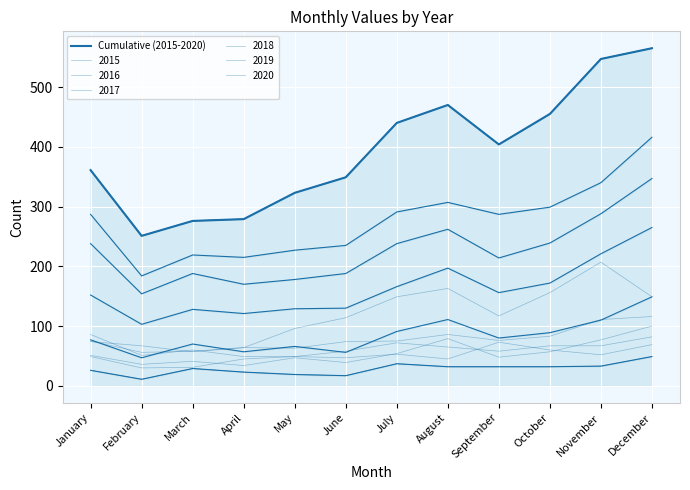

What is the sum of all values?

4720